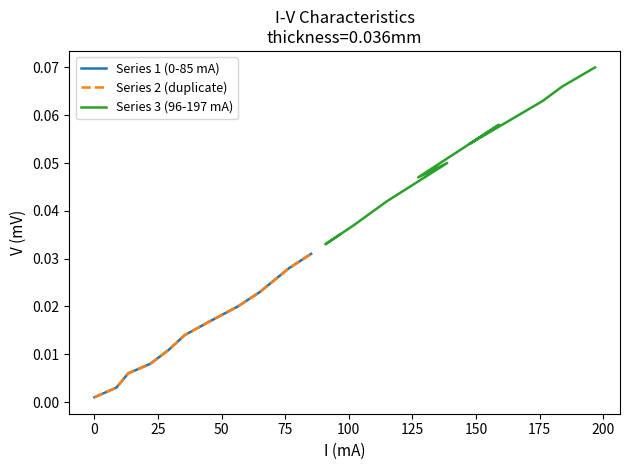

Count the number of data series in this chart.

3